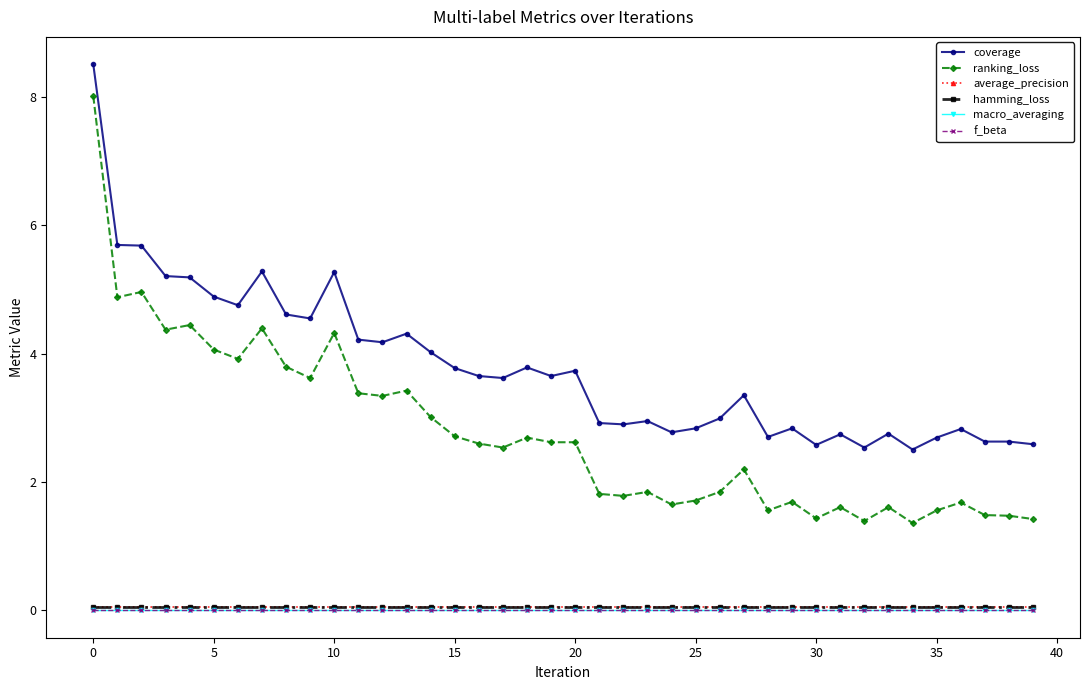

Rank the series by their maximum value, from lowest to highest.

macro_averaging, f_beta, average_precision, hamming_loss, ranking_loss, coverage